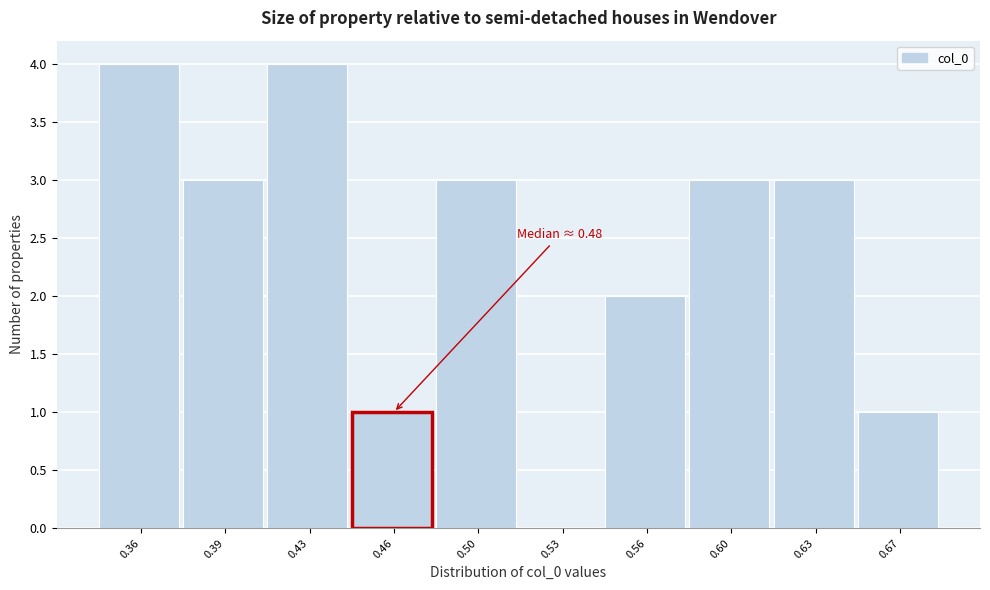

Reading left to right, list all the values displayed in this chart.

0.36=4	0.39=3	0.43=4	0.46=1	0.50=3	0.53=0	0.56=2	0.60=3	0.63=3	0.67=1